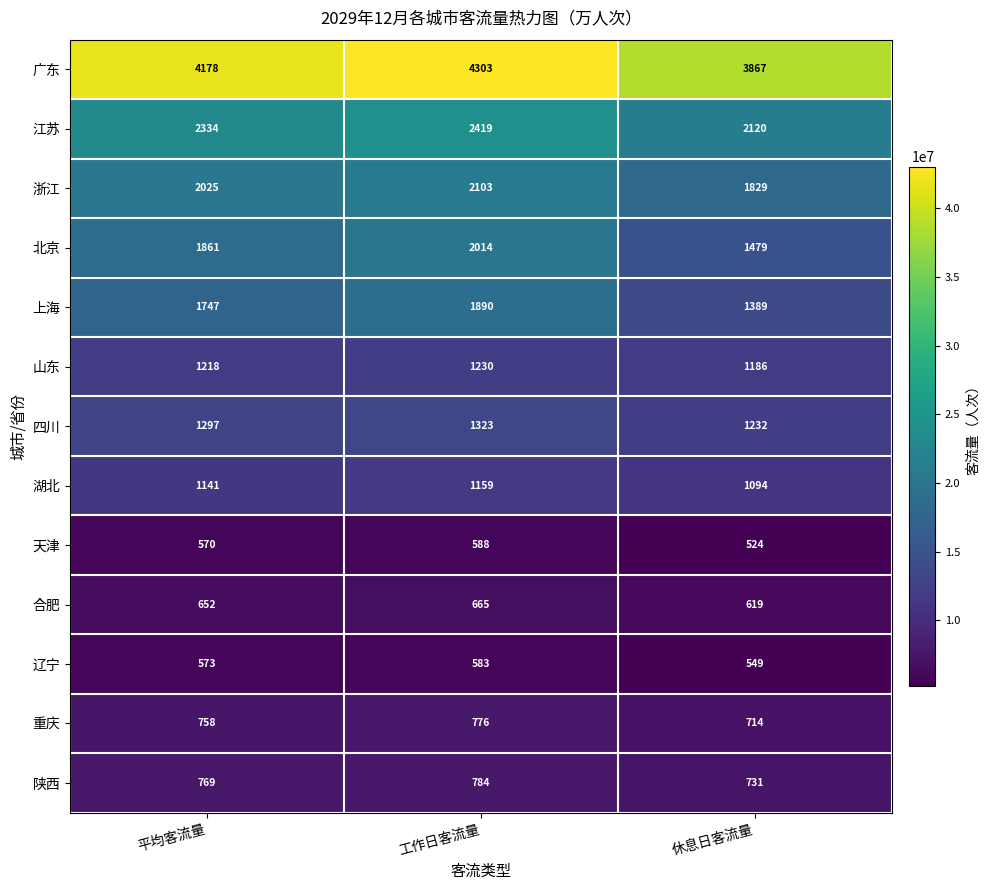

Which series has the largest total across all categories?

广东